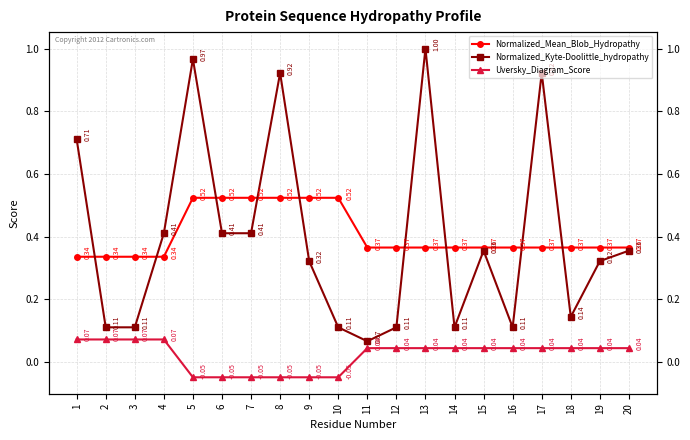

Reading left to right, transcribe all the data shown in this chart.

Normalized_Mean_Blob_Hydropathy: 0.3	0.3	0.3	0.3	0.5	0.5	0.5	0.5	0.5	0.5	0.4	0.4	0.4	0.4	0.4	0.4	0.4	0.4	0.4	0.4
Normalized_Kyte-Doolittle_hydropathy: 0.7	0.1	0.1	0.4	1.0	0.4	0.4	0.9	0.3	0.1	0.1	0.1	1.0	0.1	0.4	0.1	0.9	0.1	0.3	0.4
Uversky_Diagram_Score: 0.1	0.1	0.1	0.1	-0.0	-0.0	-0.0	-0.0	-0.0	-0.0	0.0	0.0	0.0	0.0	0.0	0.0	0.0	0.0	0.0	0.0